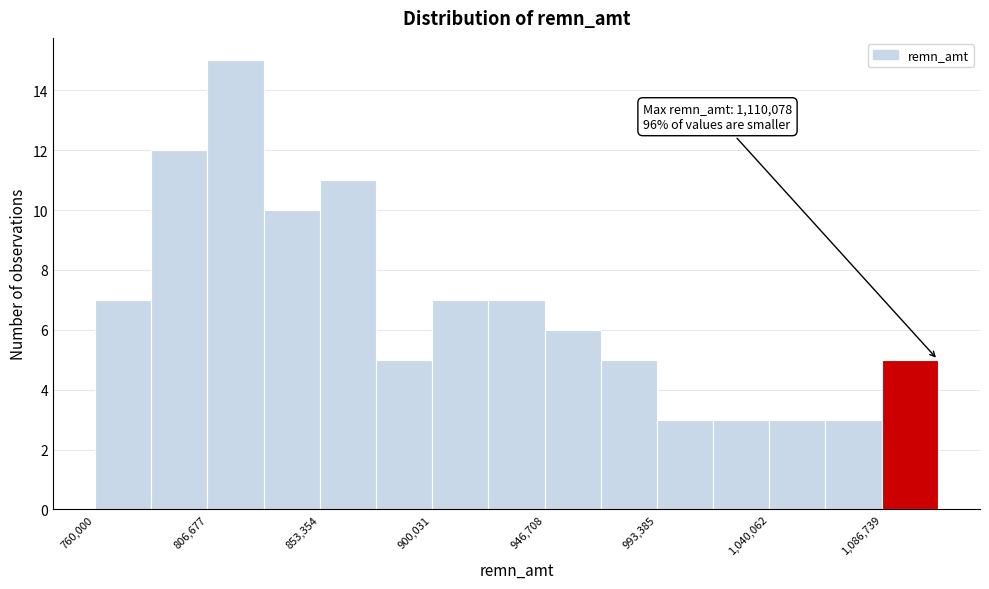

Over which range of the x-axis is the bar tallest?

805000 to 830000